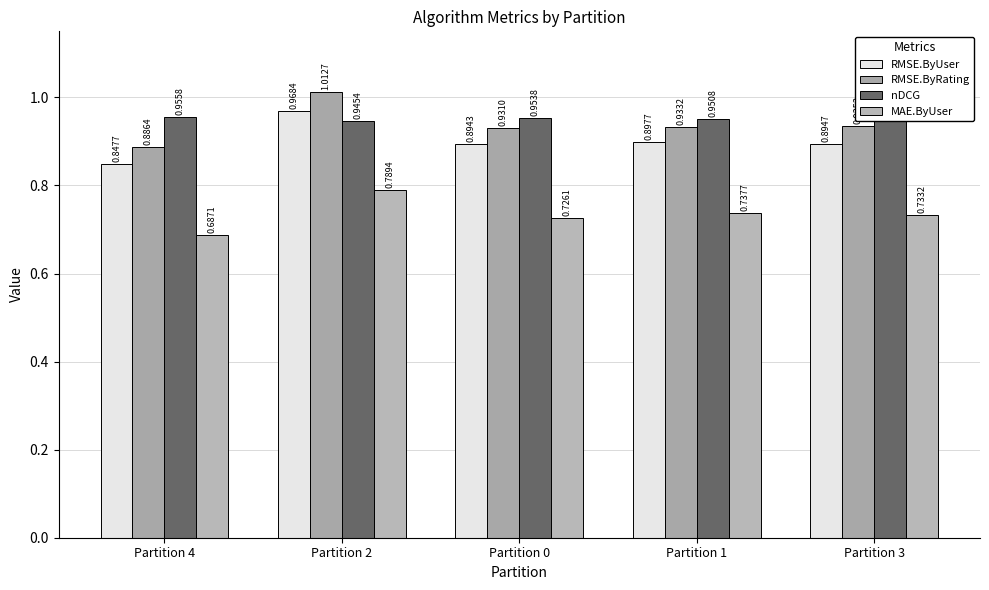

Does the chart contain stacked bars?

No